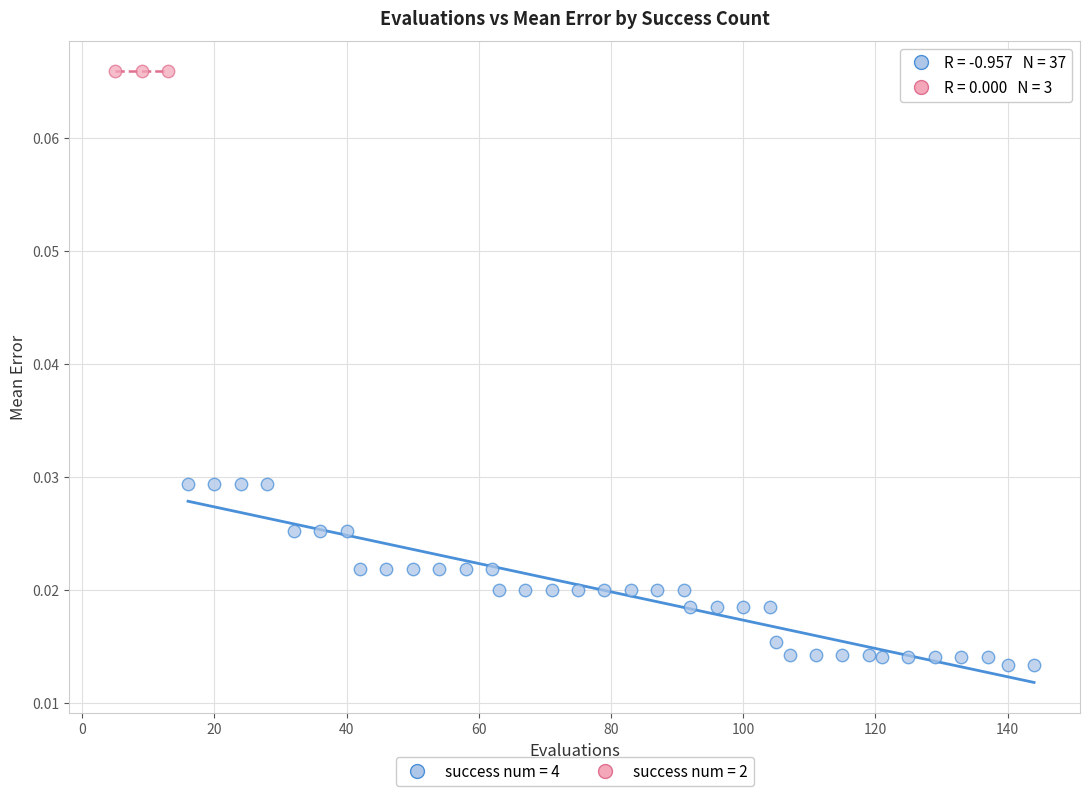

What are all the series names shown in the legend?

success num = 4, success num = 2